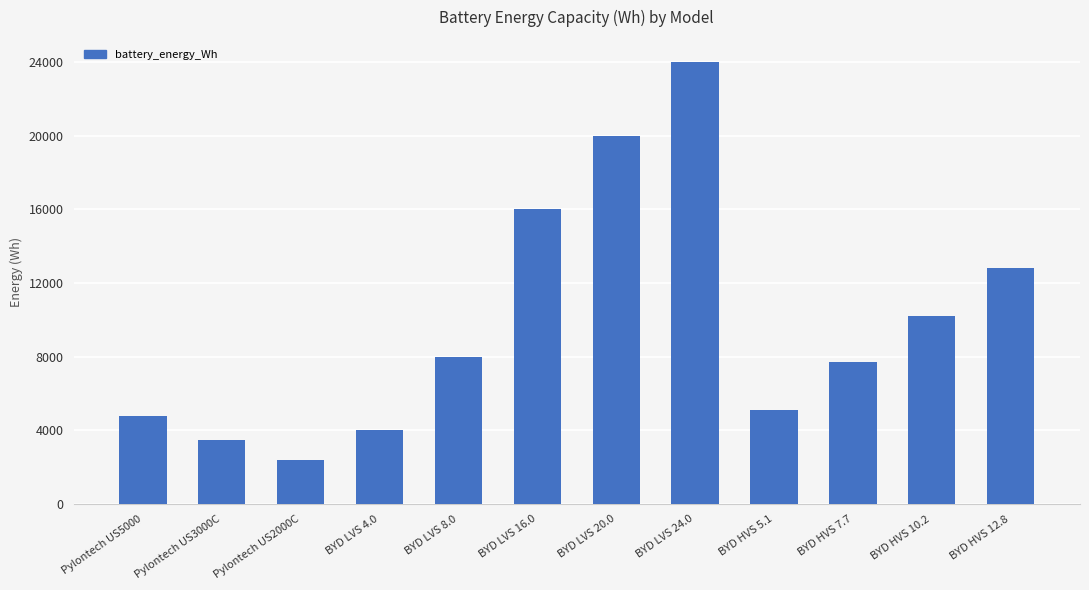

What is the maximum value shown in the chart?

24000